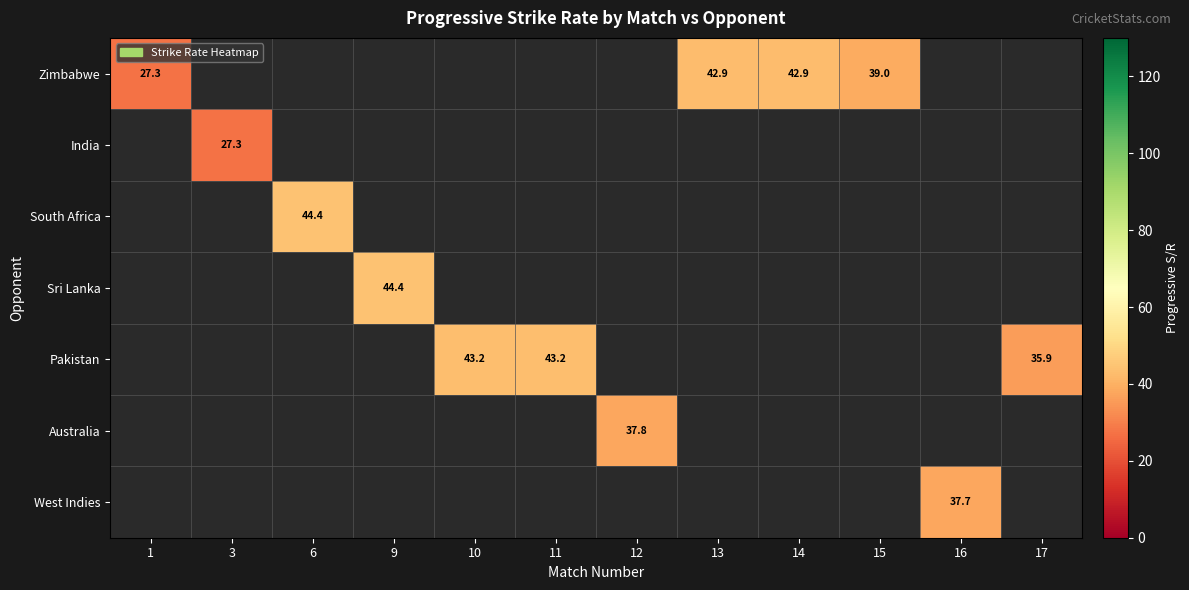

Where does the Australia series first go above 37?

12